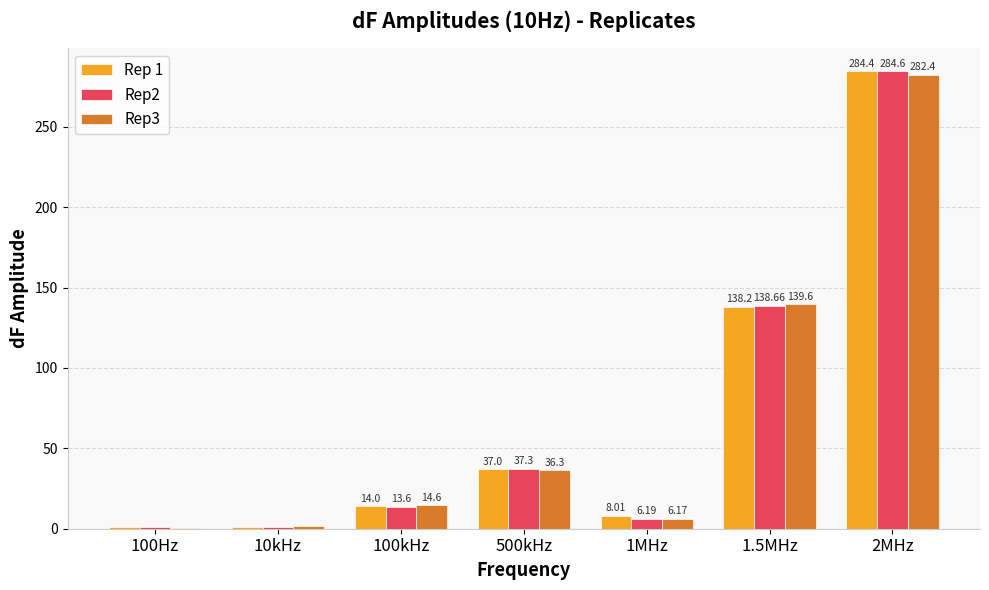

Is the value of Rep3 at 10kHz greater than the value of Rep 1 at 2MHz?

No